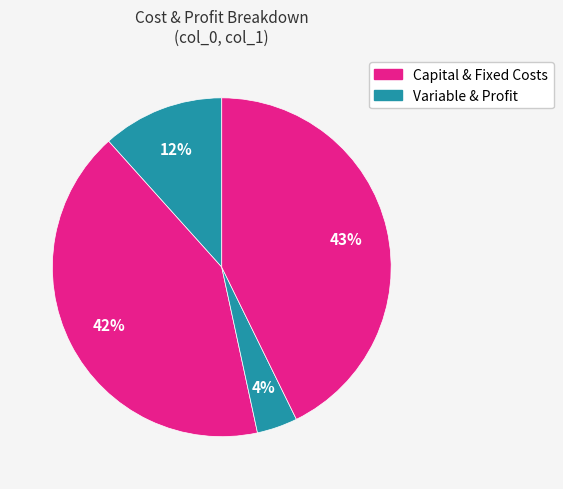

How many slices are in this pie chart?

4